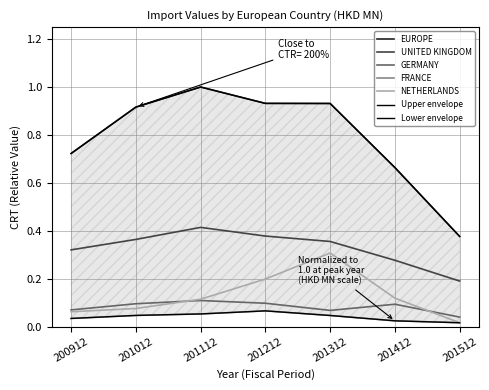

How many UNITED KINGDOM values are between 0 and 1?

7